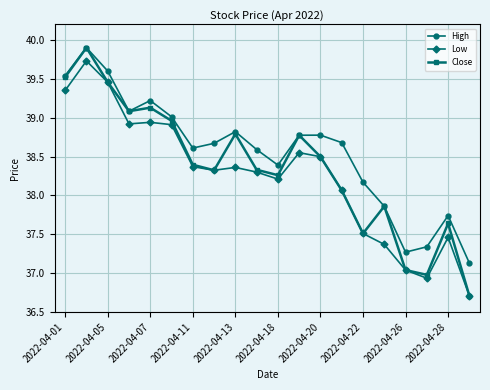

Rank the series by their average value, from highest to lowest.

High, Close, Low